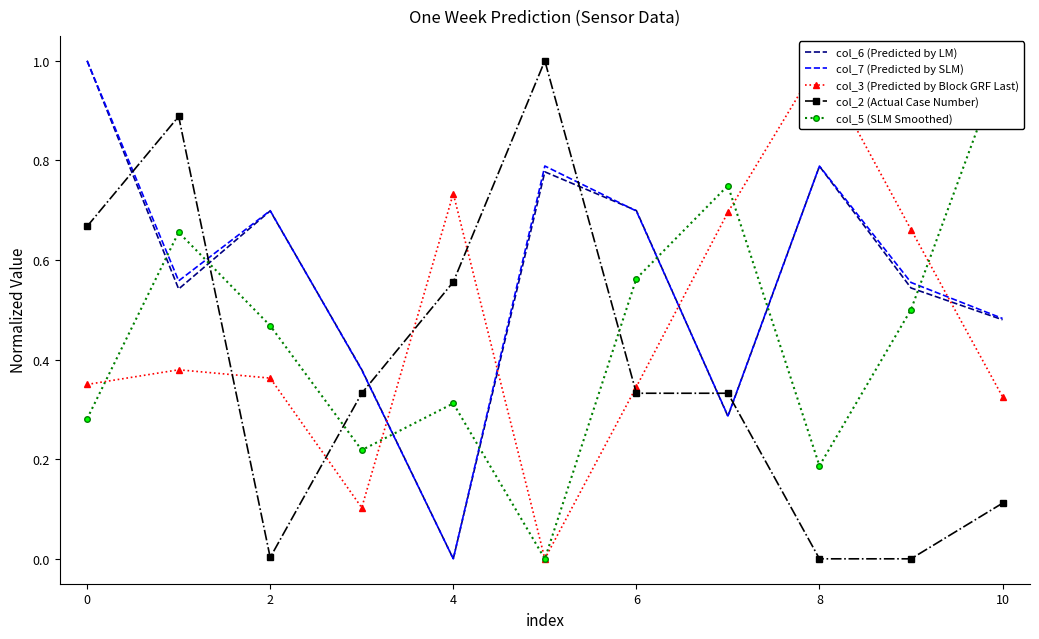

True or false: col_7 (Predicted by SLM) has a value of 1.1 at 8.

False